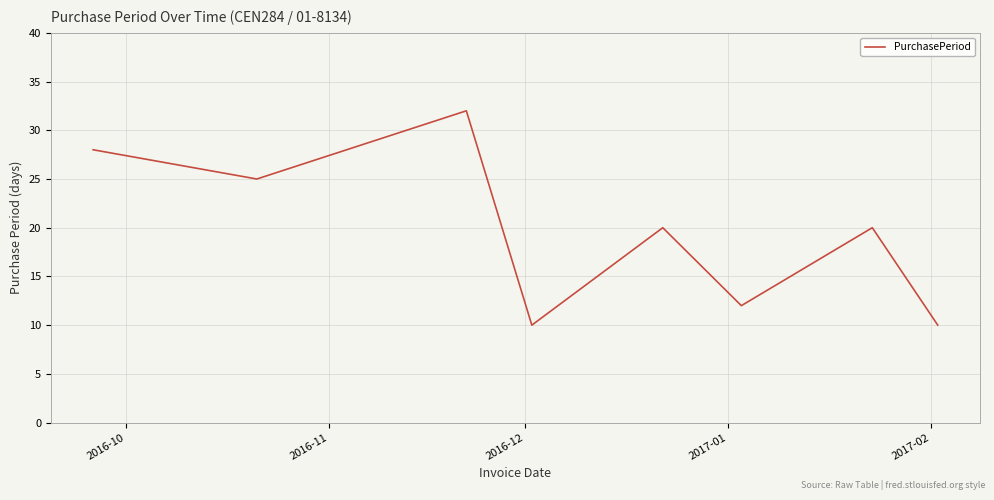

What is the smallest value displayed?

10